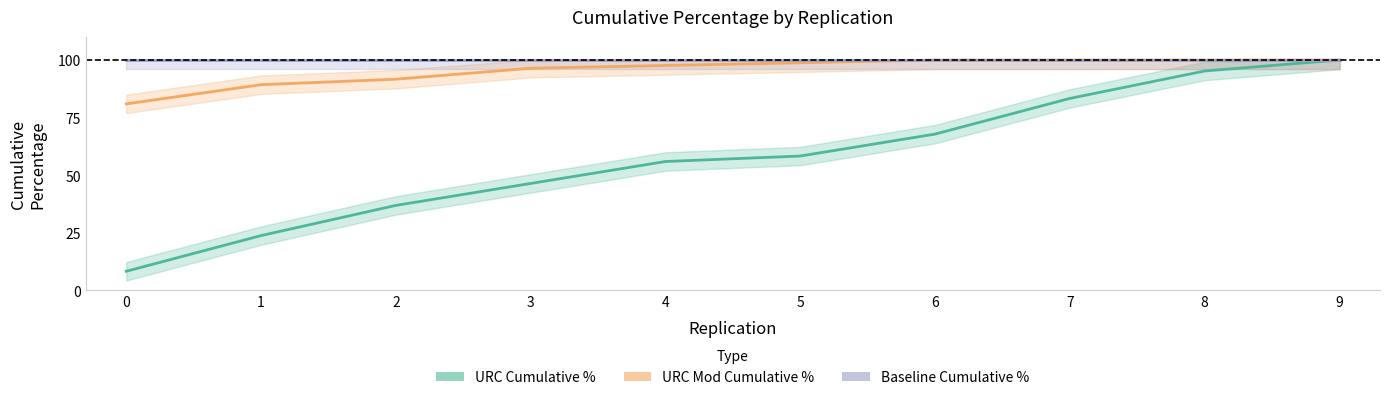

What is the value of the URC Cumulative % point at the 3rd from the left?

36.9